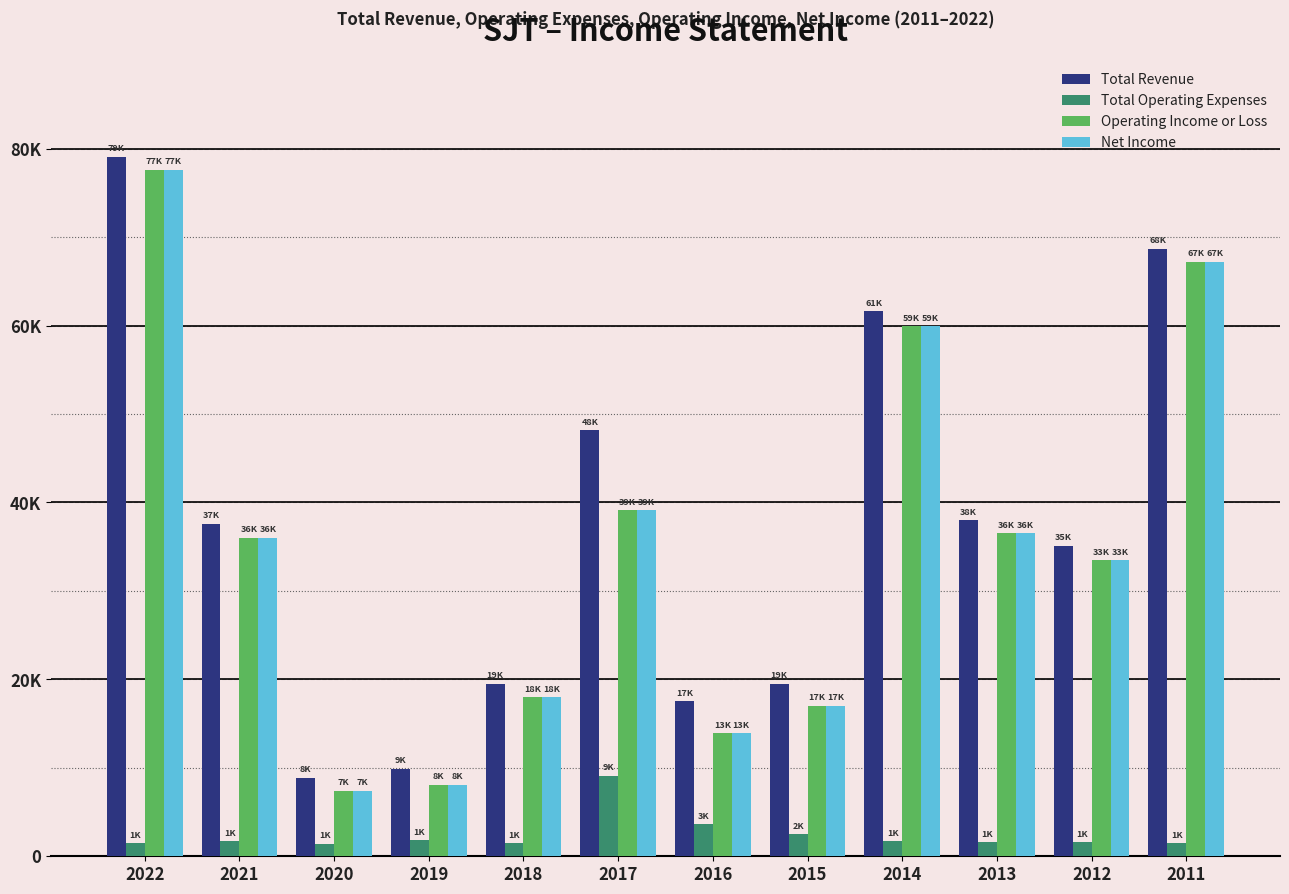

The Operating Income or Loss series shows 130444 at 2022. True or false?

False